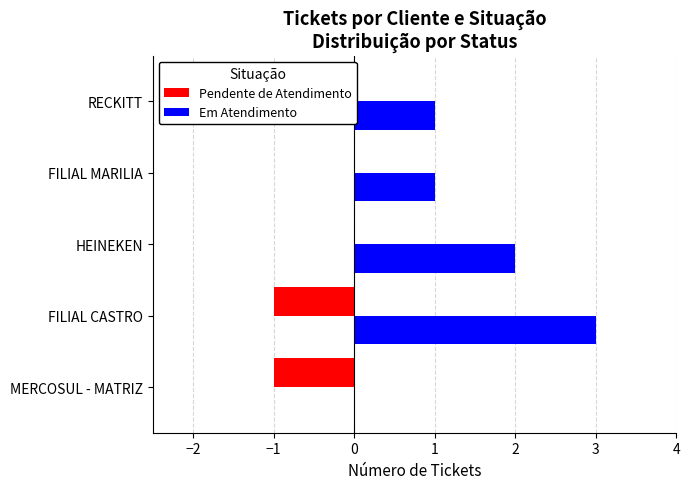

Which series has the widest spread of values?

Em Atendimento